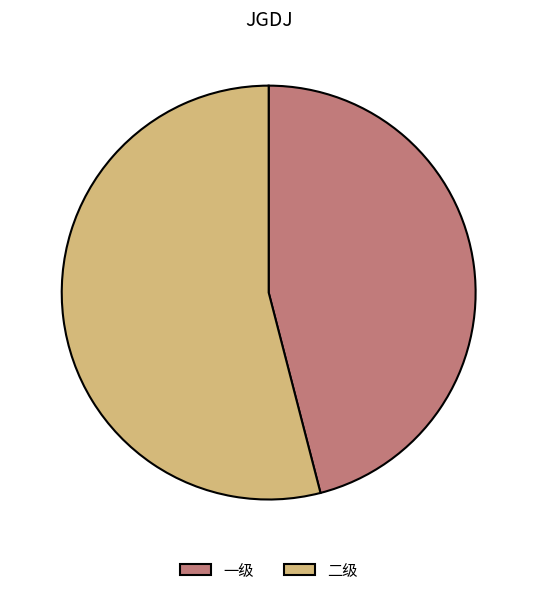

What is the ratio of the value at 二级 to the value at 一级?

1.2